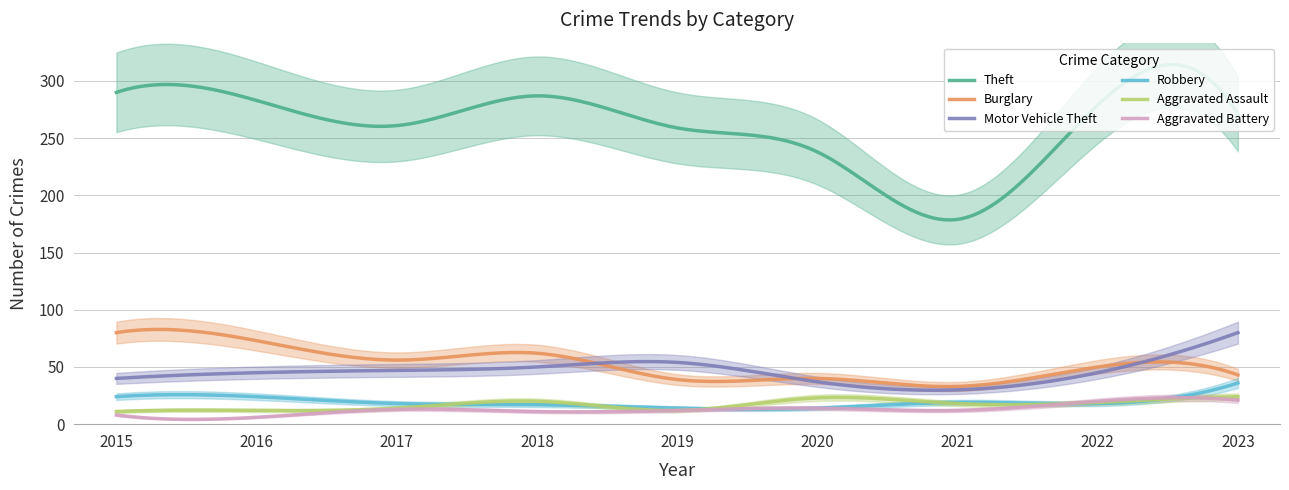

How many lines are shown in the chart?

6